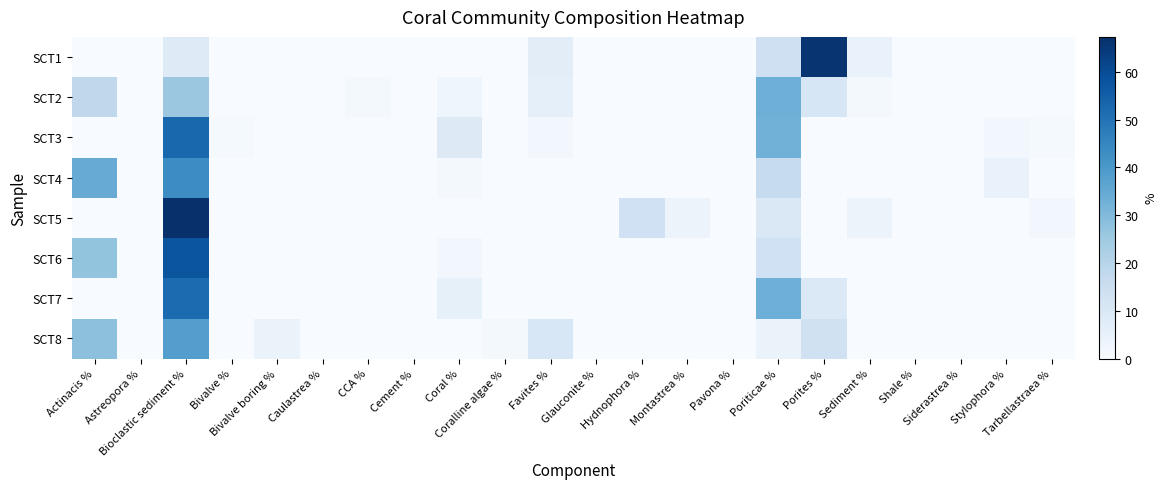

How many data points does each series have?

22